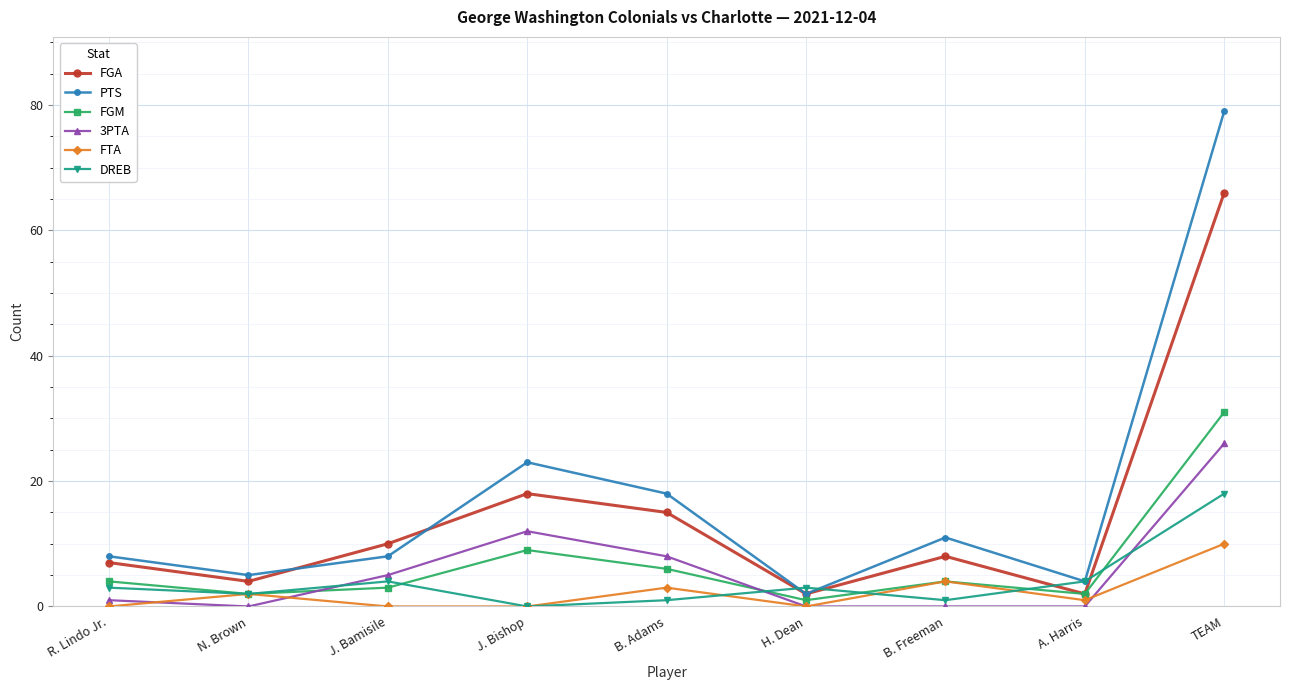

How many data points does each series have?

9